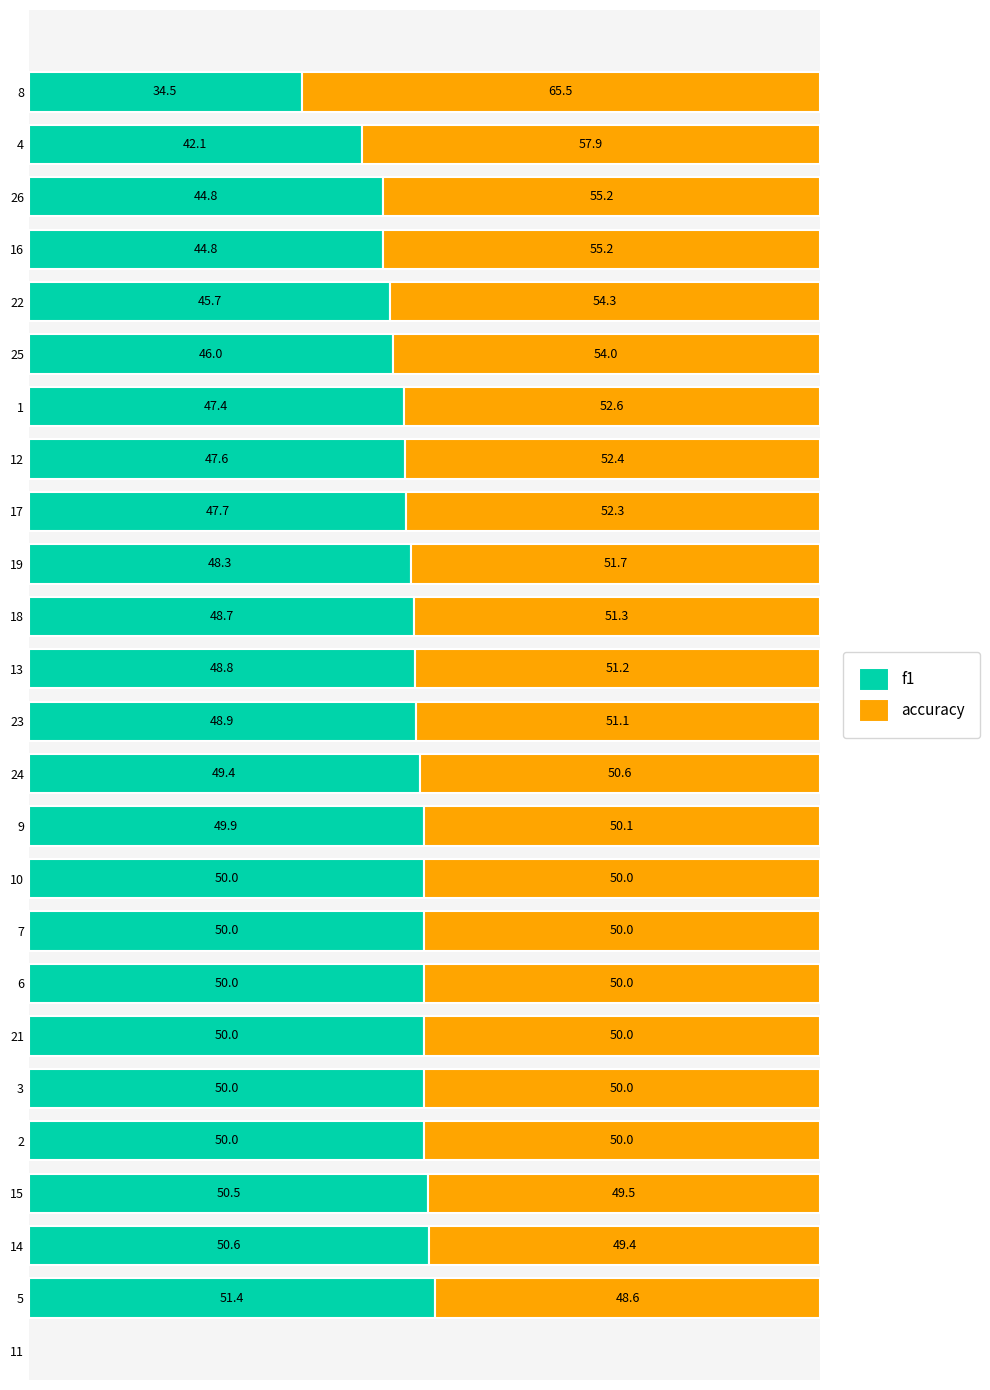

How many distinct data groups are displayed?

2